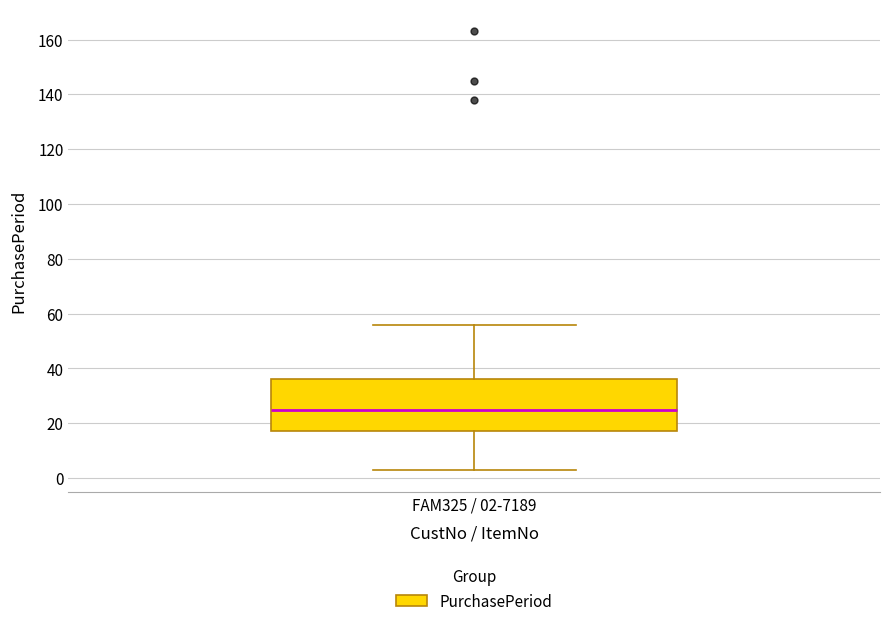

Read this box plot against the y-axis: the position of the median line, the range covered by the box, and the ends of both whiskers. The values are not printed on the chart, so give them approximately, as read against the axis.

median 26, box 18 to 36, whiskers 4 to 56